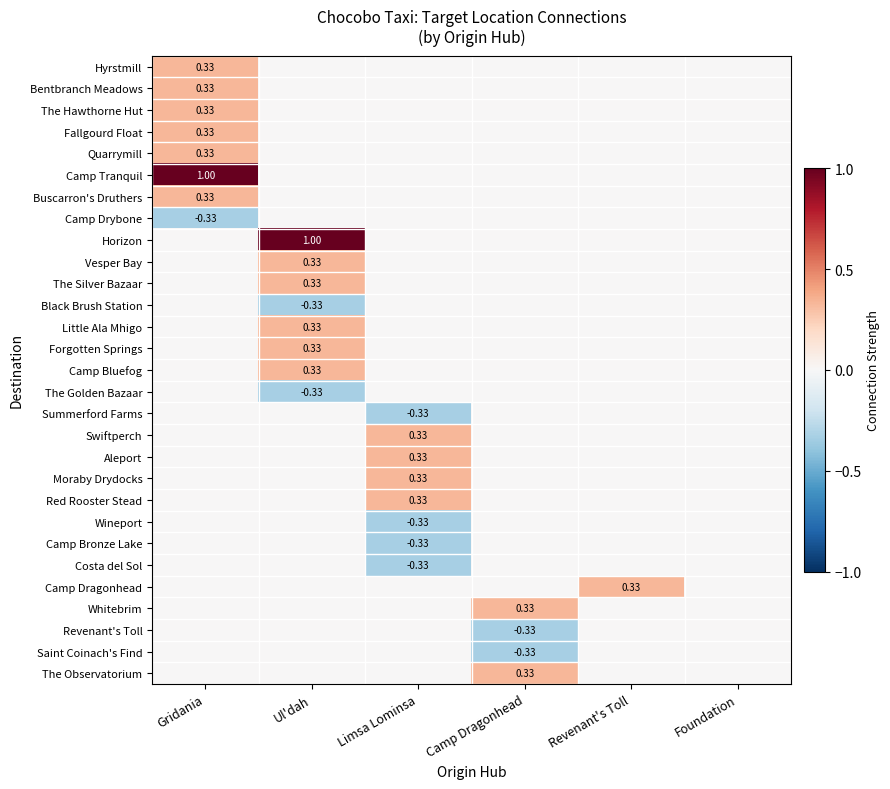

The value of Bentbranch Meadows at Camp Dragonhead is 0.0. True or false?

True